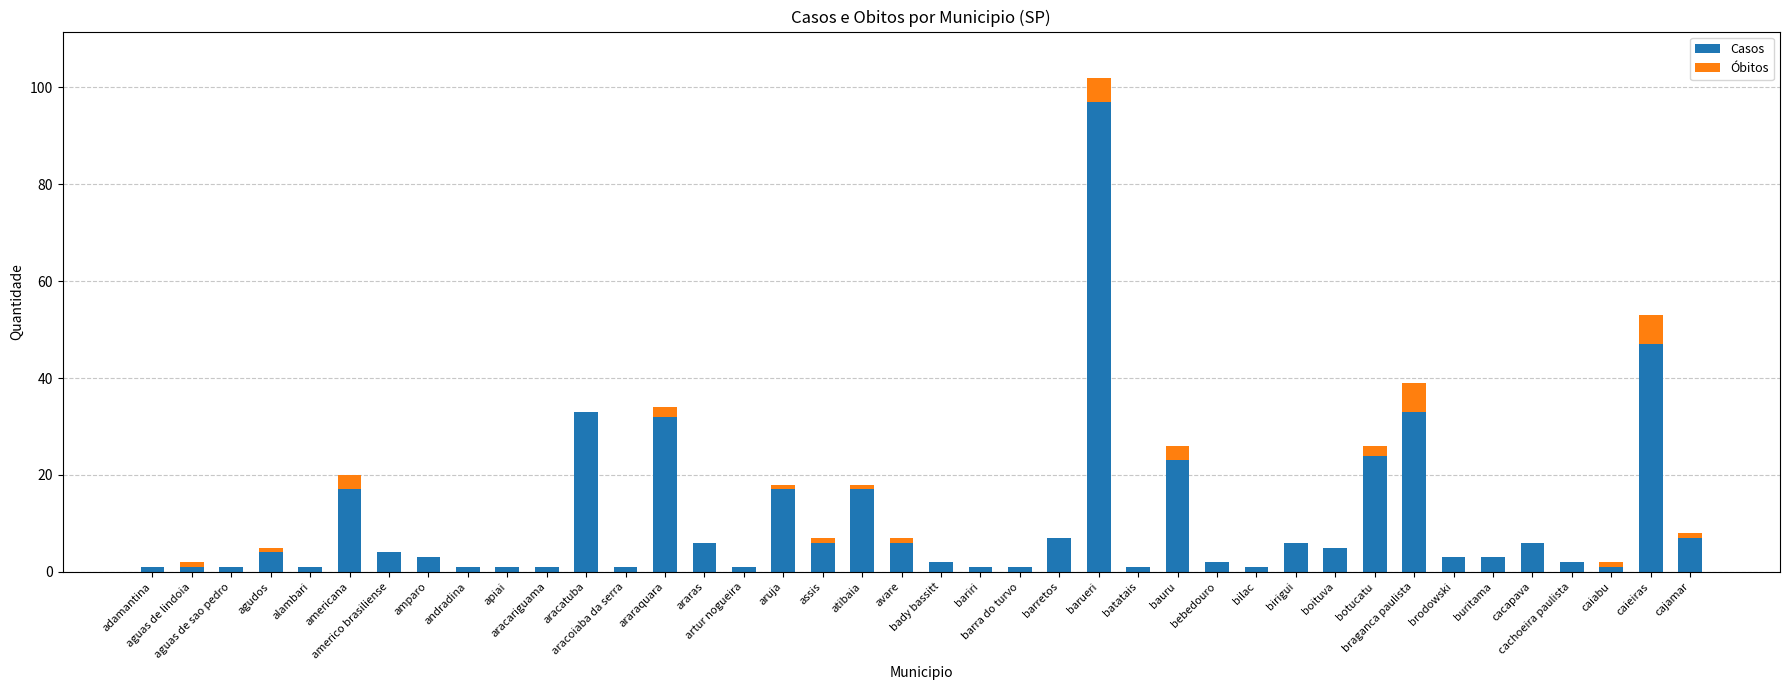

Does the chart contain stacked bars?

Yes